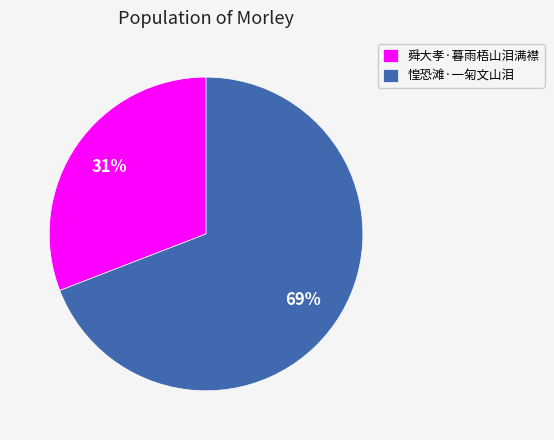

Approximately how many times larger is the value at 舜大孝·暮雨梧山泪满襟 compared to 惶恐滩·一匊文山泪?

0.4